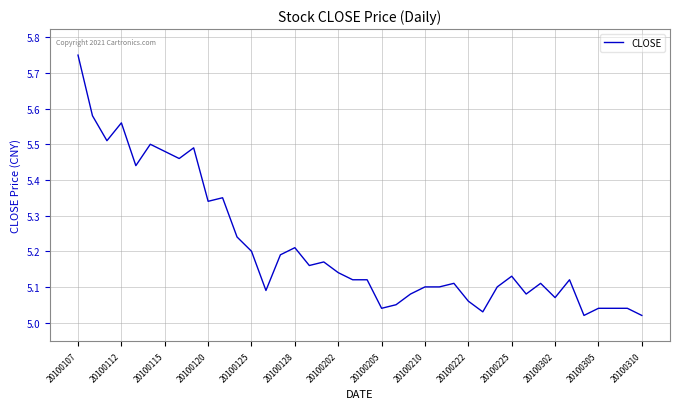

What is the difference between the maximum and second lowest values?

0.7